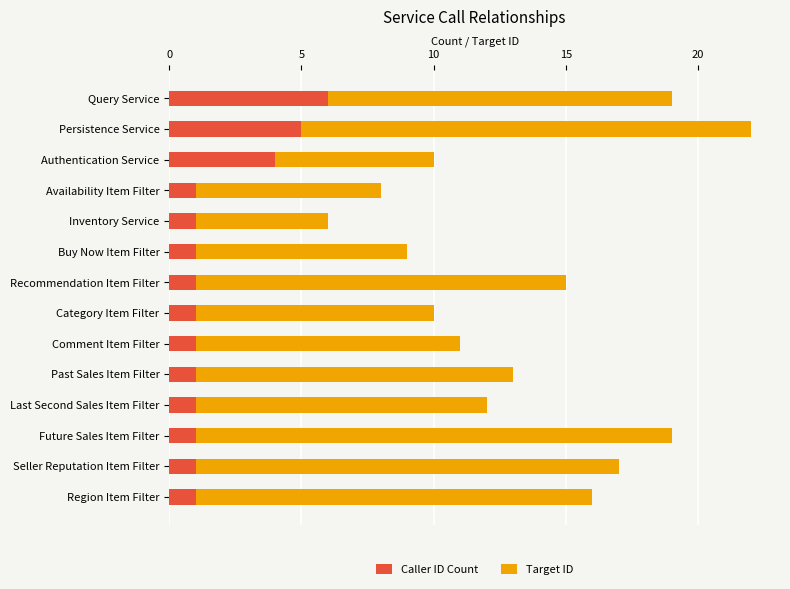

What is the difference between the maximum and minimum values in the Caller ID Count series?

5